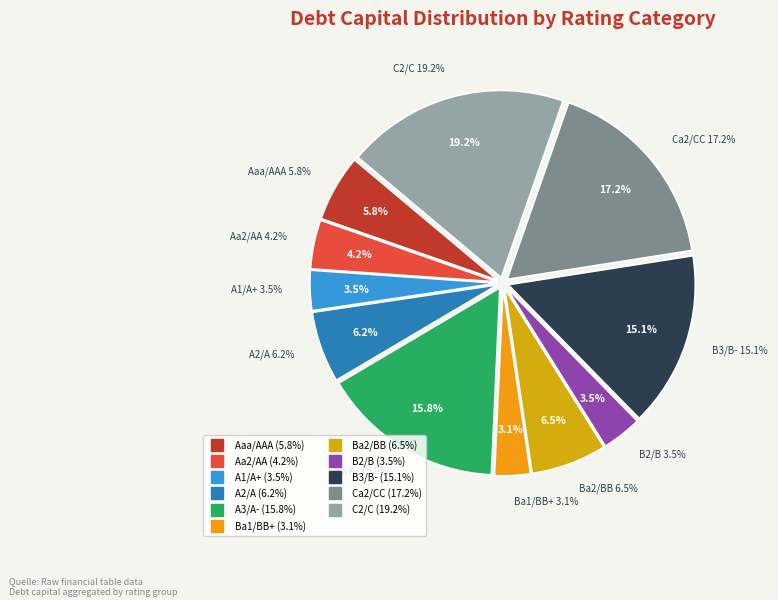

The A1/A+ slice represents 4% of the pie. True or false?

True